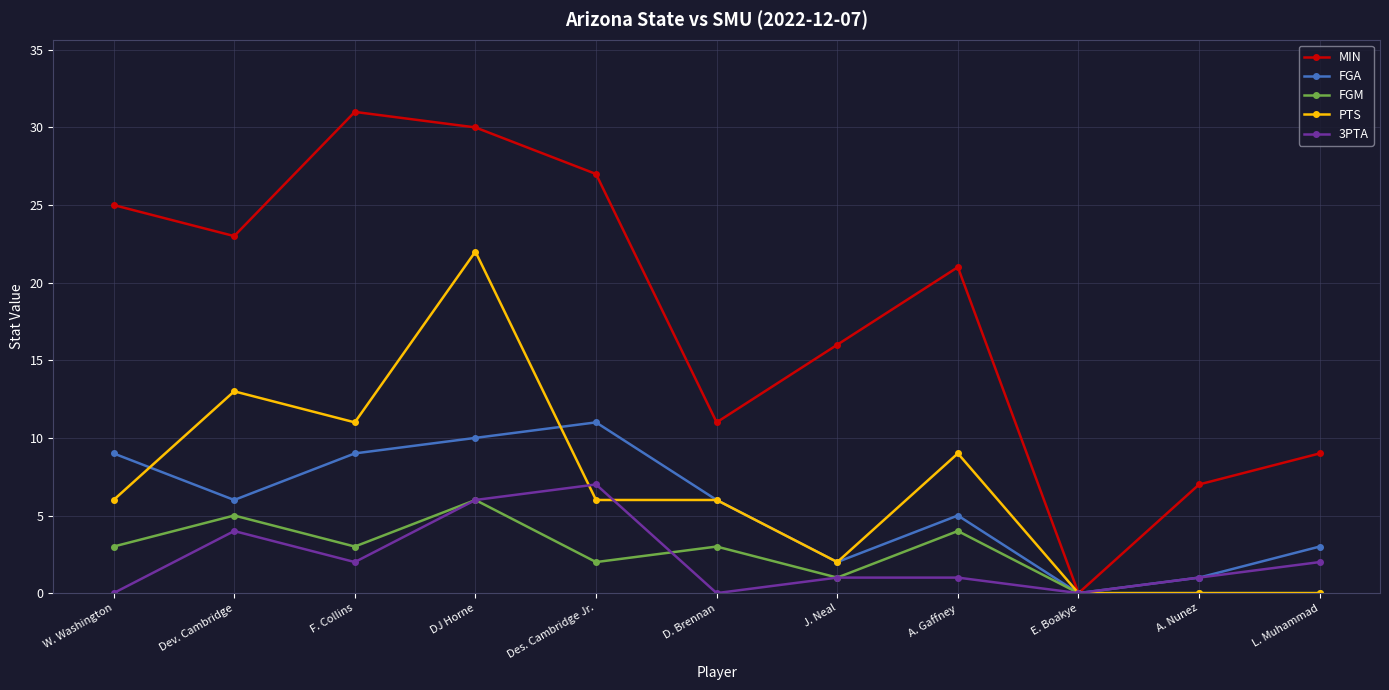

How many categories are shown in the chart?

11